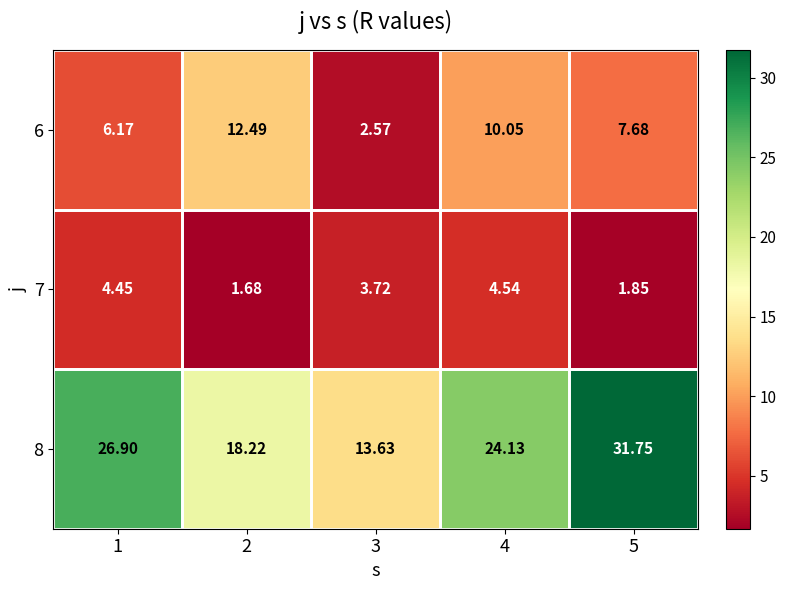

Count the number of data series in this chart.

3